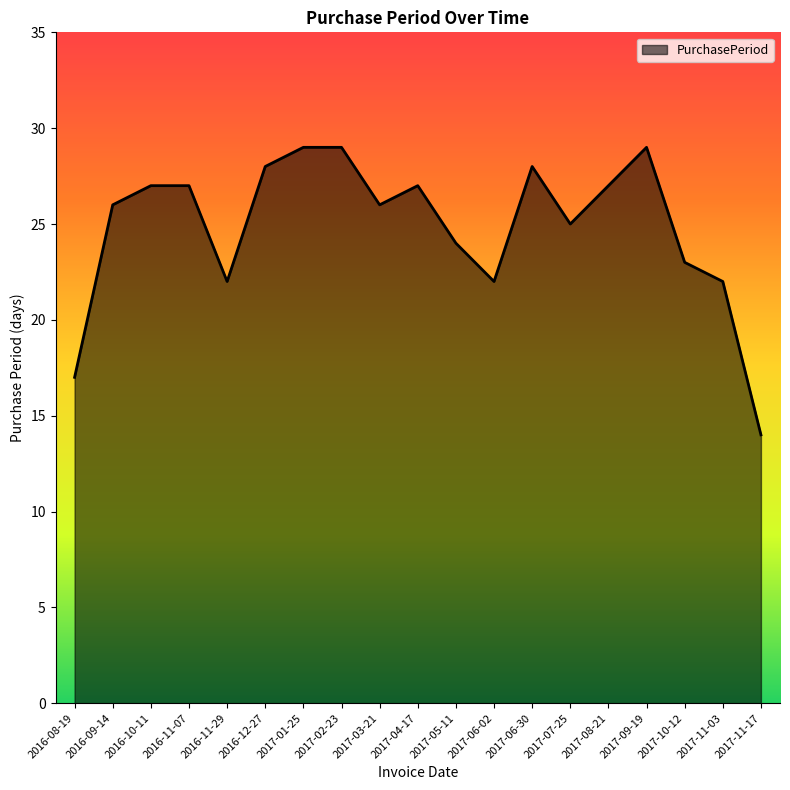

What is the difference between the values at 2016-09-14 and 2017-10-12?

3